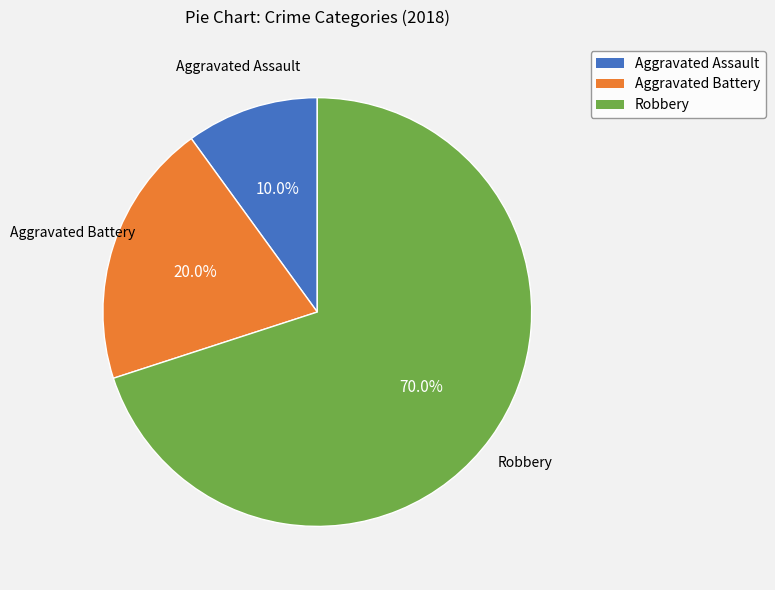

True or false: Aggravated Battery accounts for 44% of the total.

False